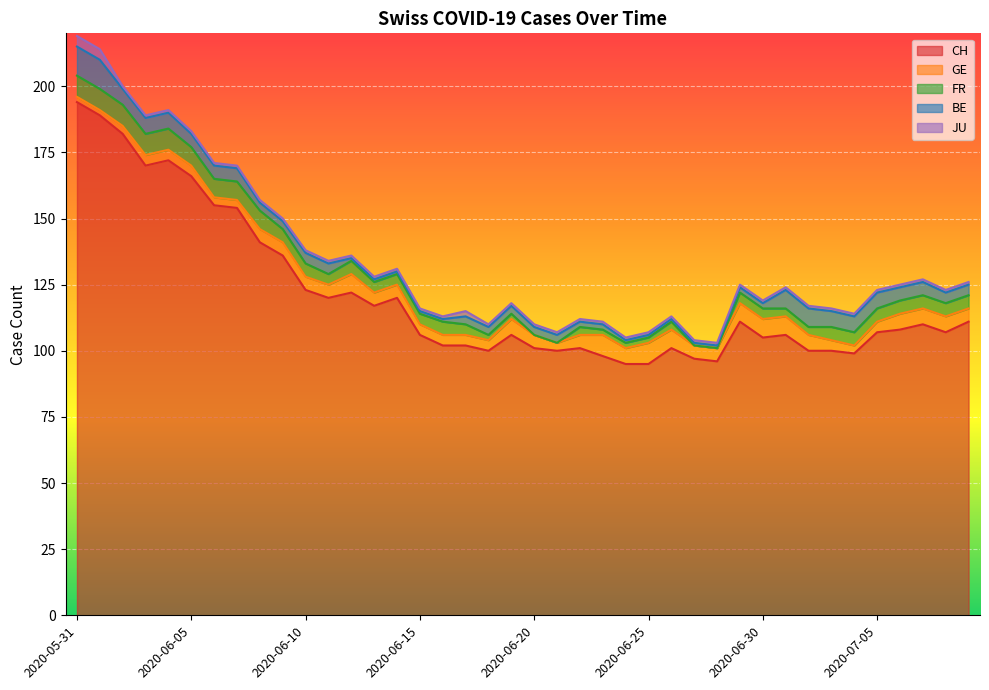

The BE series shows 1 at 2020-06-14. True or false?

True